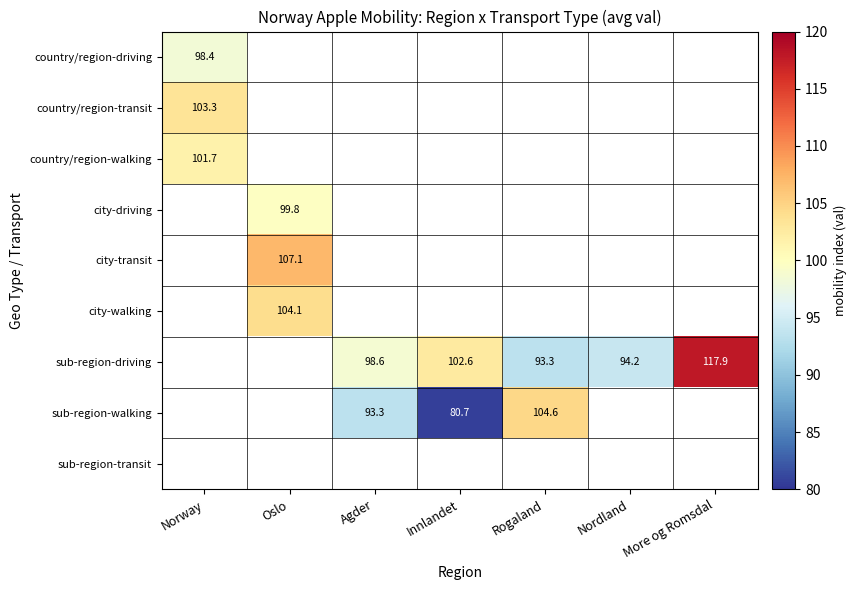

Is the value of country/region-transit at More og Romsdal greater than the value of sub-region-transit at Agder?

No